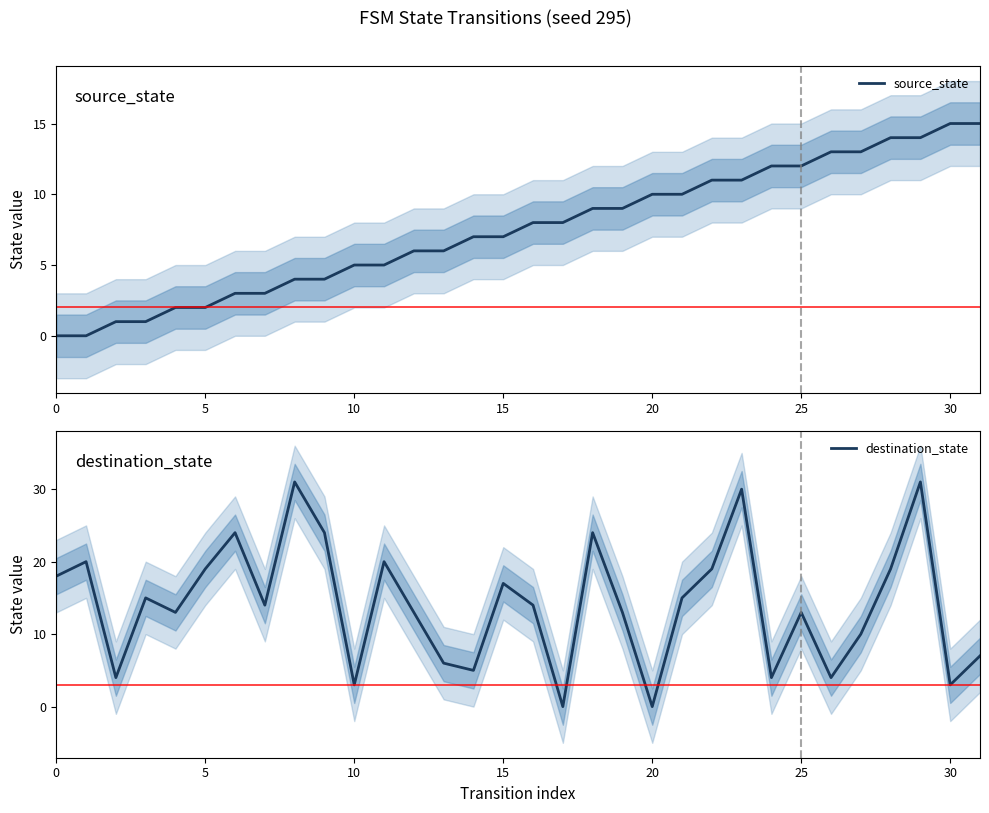

True or false: source_state and destination_state cross at least once.

True